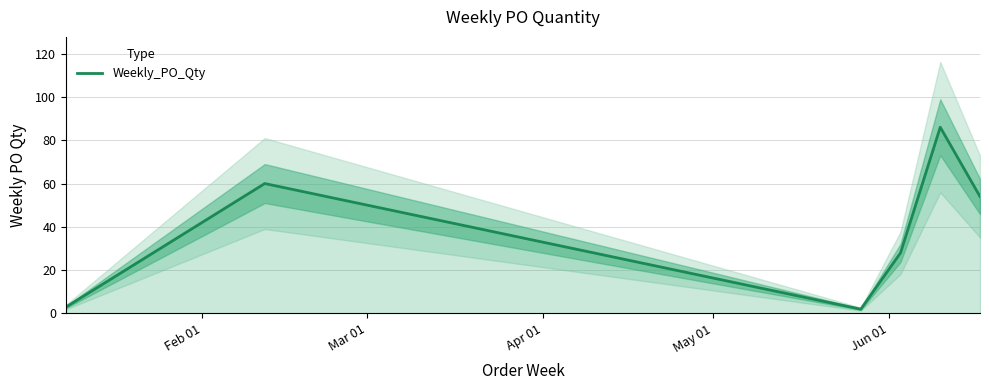

What is the maximum value for Weekly_PO_Qty?

86